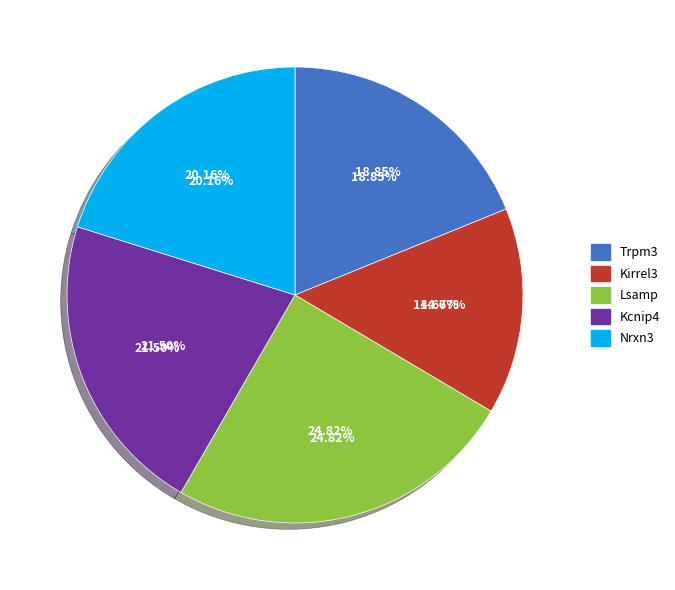

To the nearest percent, what percentage of the pie is Trpm3?

19%